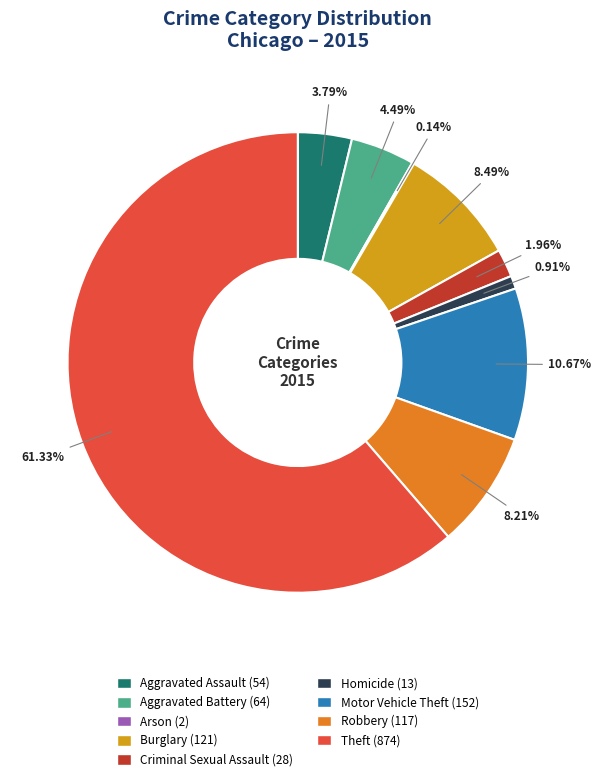

Which slice represents more than half of the pie?

Theft